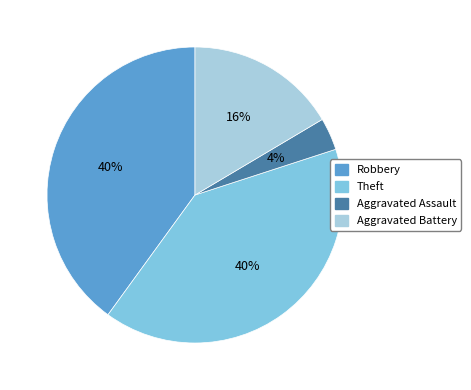

Is there any slice that represents more than half of the pie?

No